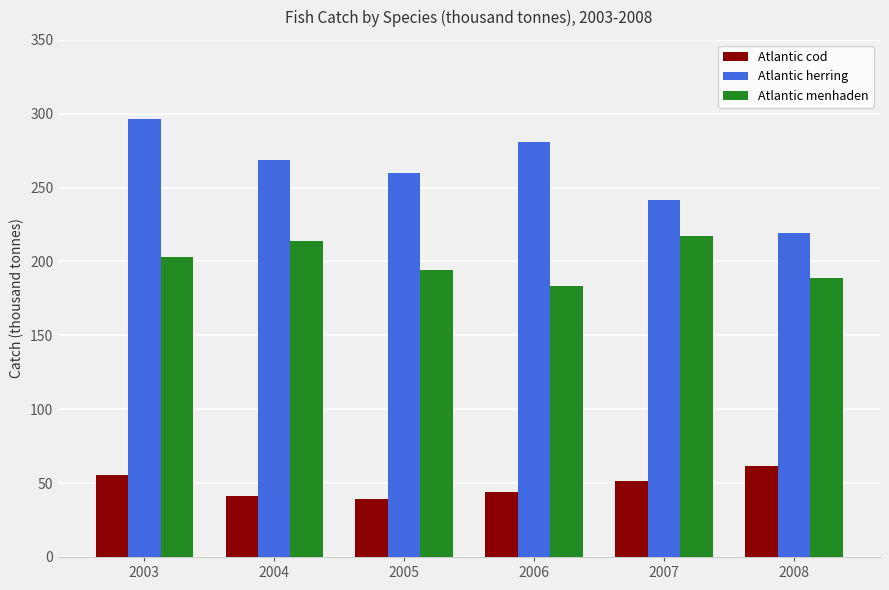

Reading left to right, extract all data points from this chart.

Atlantic cod: 2003=55.3	2004=41.1	2005=39.5	2006=44.0	2007=51.2	2008=61.7
Atlantic herring: 2003=296.4	2004=268.4	2005=260.1	2006=280.9	2007=241.6	2008=219.3
Atlantic menhaden: 2003=203.1	2004=214.1	2005=194.2	2006=183.7	2007=217.2	2008=189.1